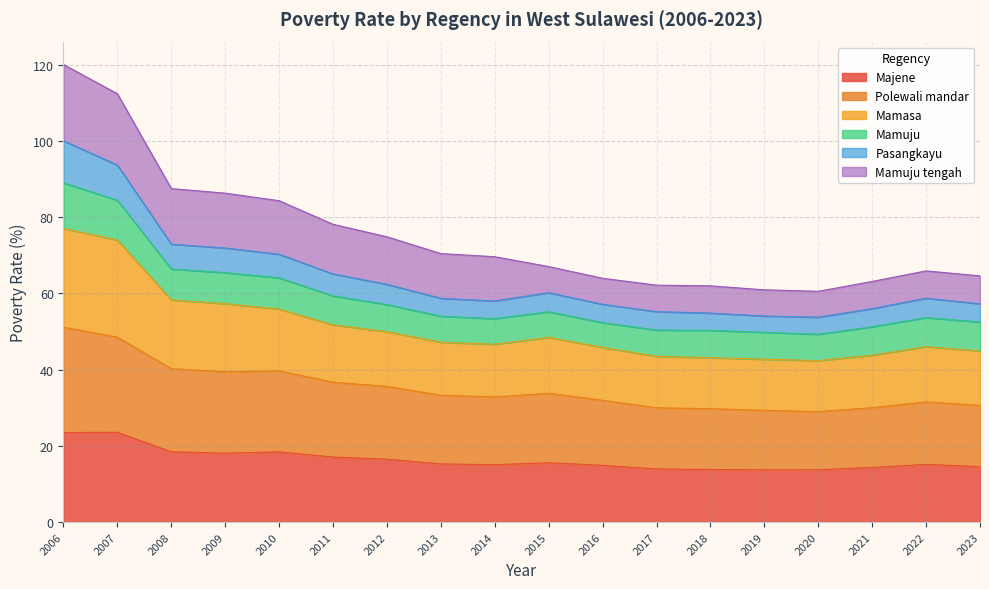

The value of Pasangkayu at 2009 is 15.5. True or false?

False